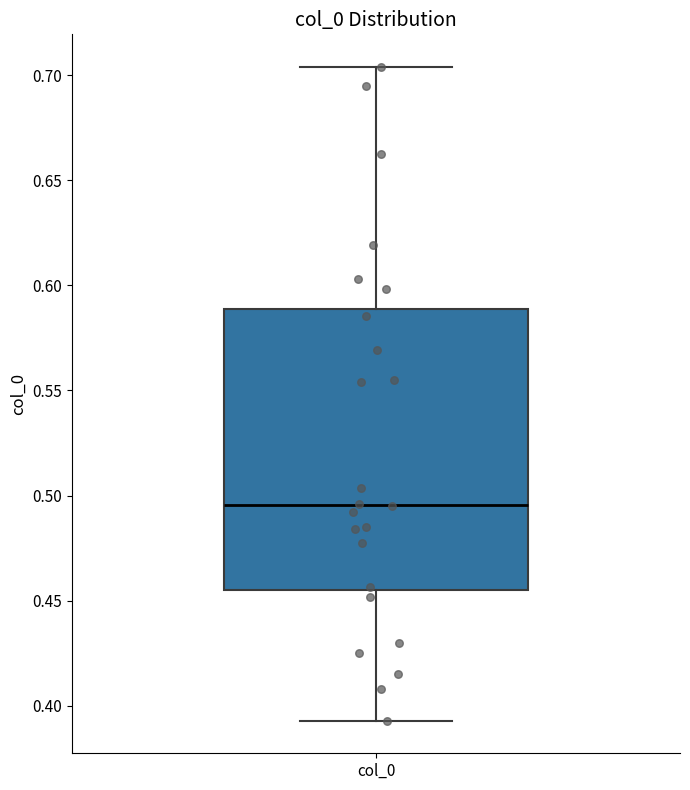

Read this box plot against the y-axis: the position of the median line, the range covered by the box, and the ends of both whiskers. The values are not printed on the chart, so give them approximately, as read against the axis.

median 0.495, box 0.455 to 0.590, whiskers 0.395 to 0.705